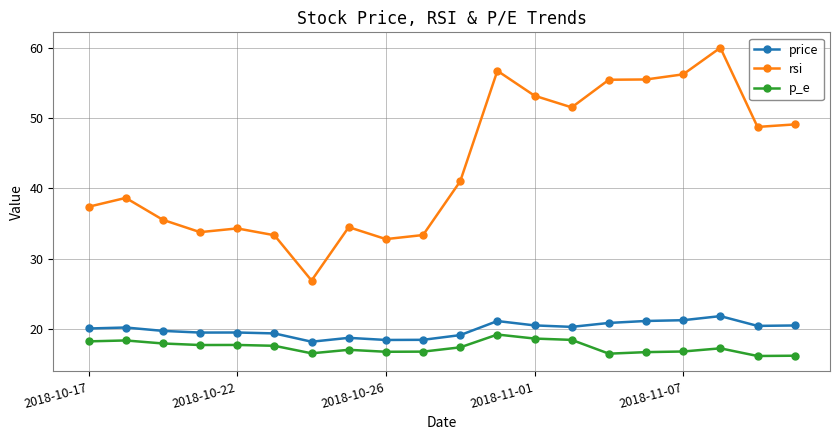

Rank the series by their maximum value, from lowest to highest.

p_e, price, rsi